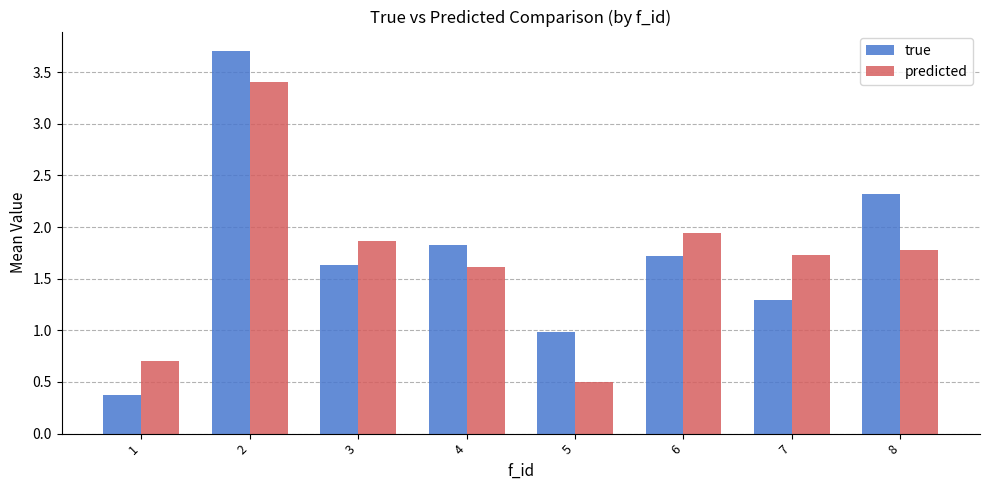

The true series shows 0.5 at 3. True or false?

False